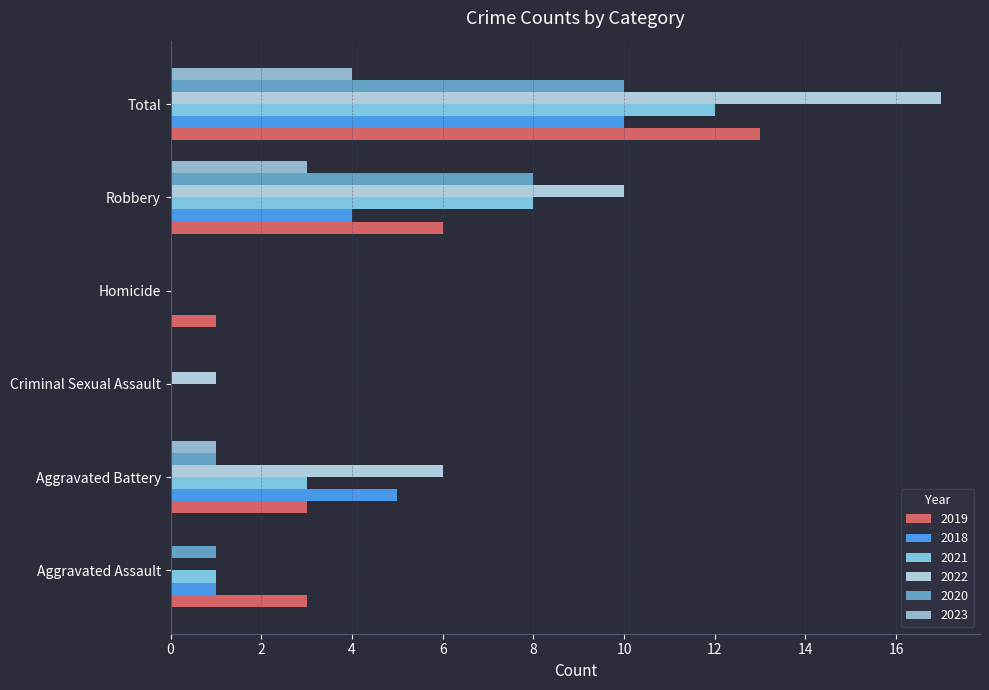

What is the approximate value of 2020 at Aggravated Battery?

1